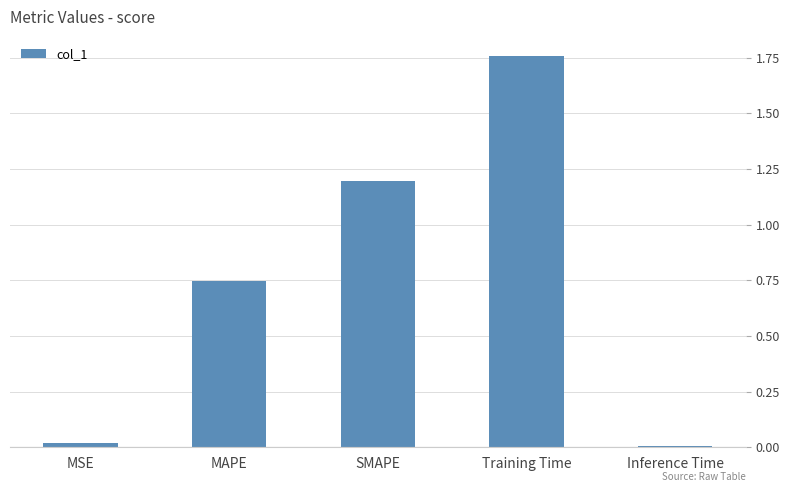

Is it true that the value at MAPE is 0.3?

False